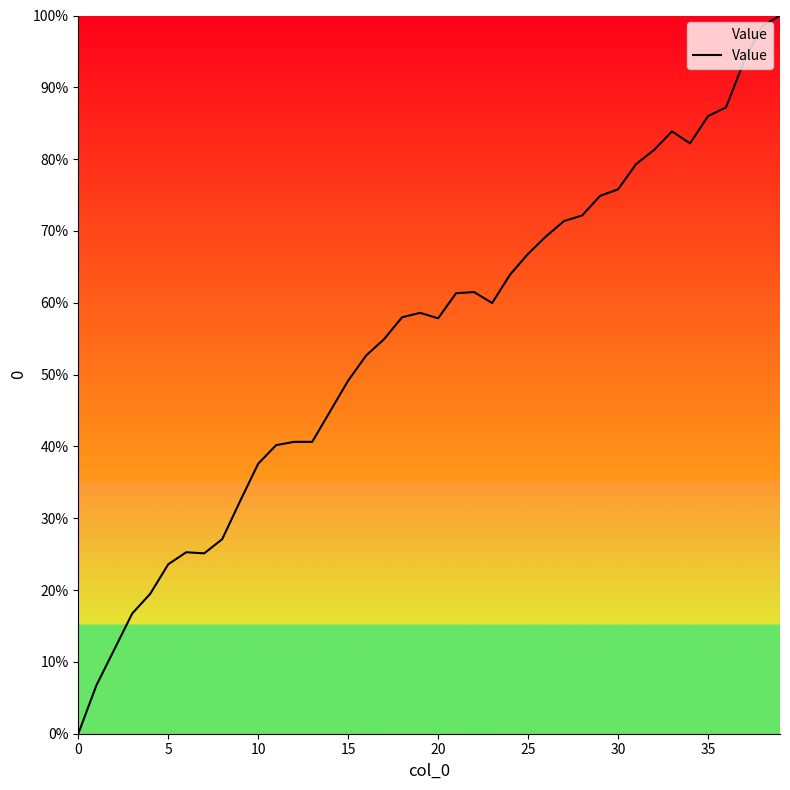

What is the difference between the maximum and minimum values?

100.0